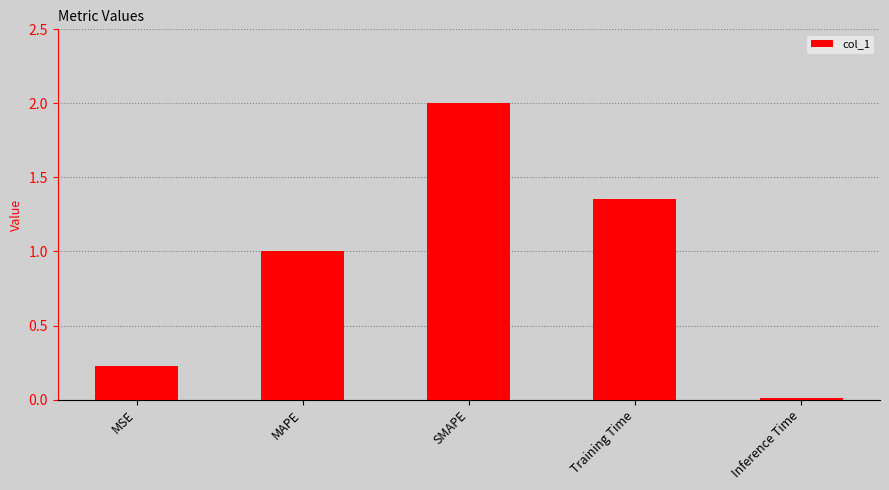

What is the greatest value displayed?

2.0